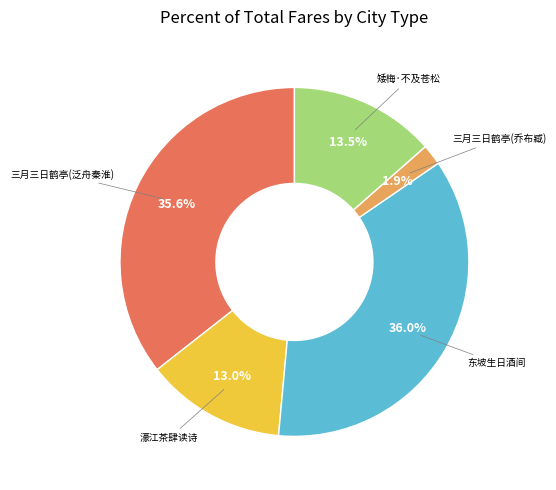

Is there any slice that represents more than half of the pie?

No